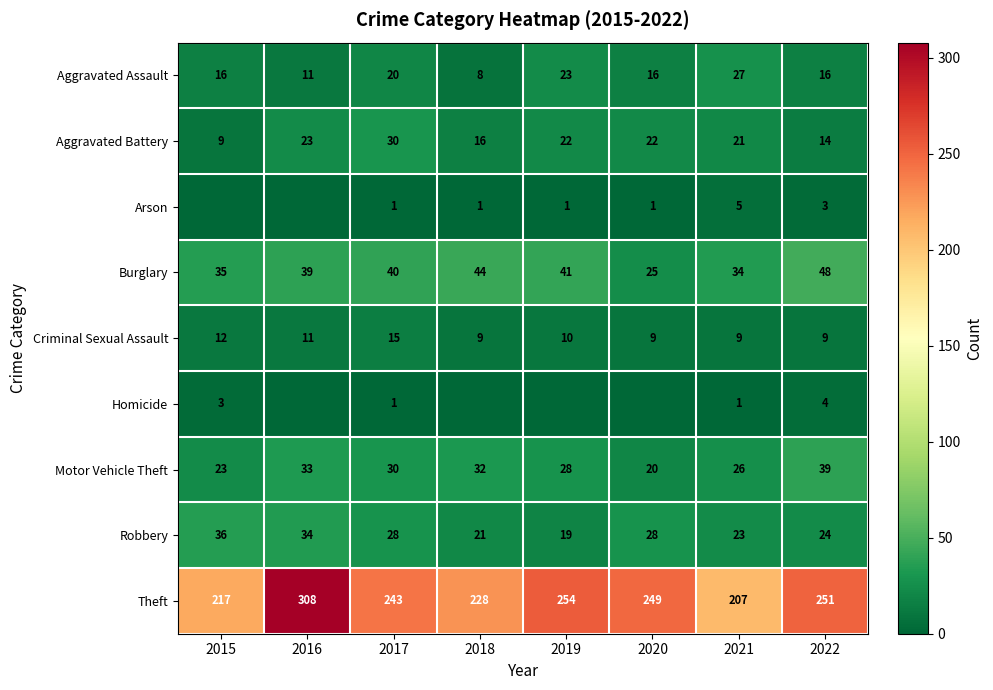

True or false: Robbery has a value of 48 at 2017.

False